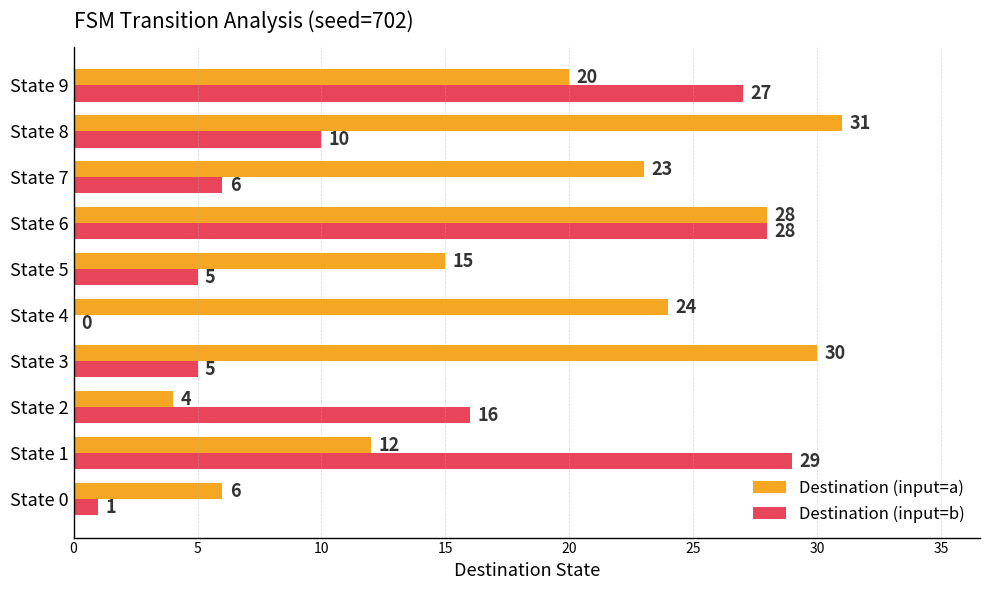

What is the average value of the Destination (input=b) series?

13